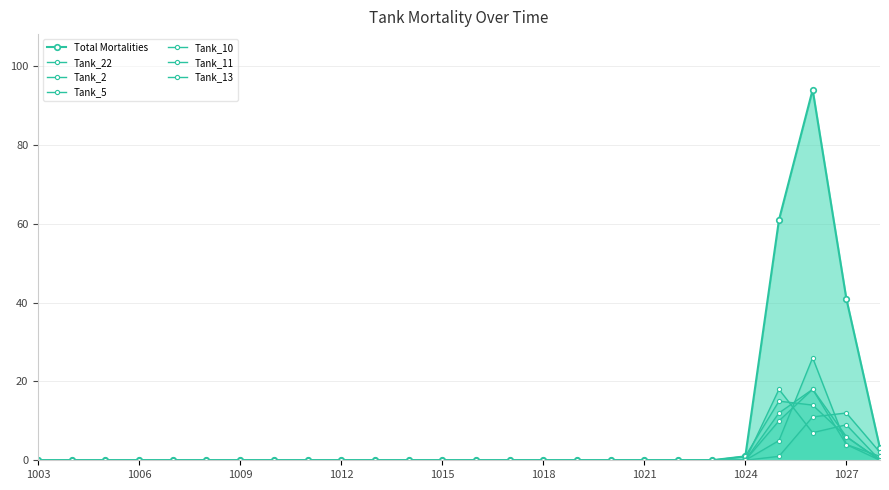

What is the maximum value for Tank_5?

18